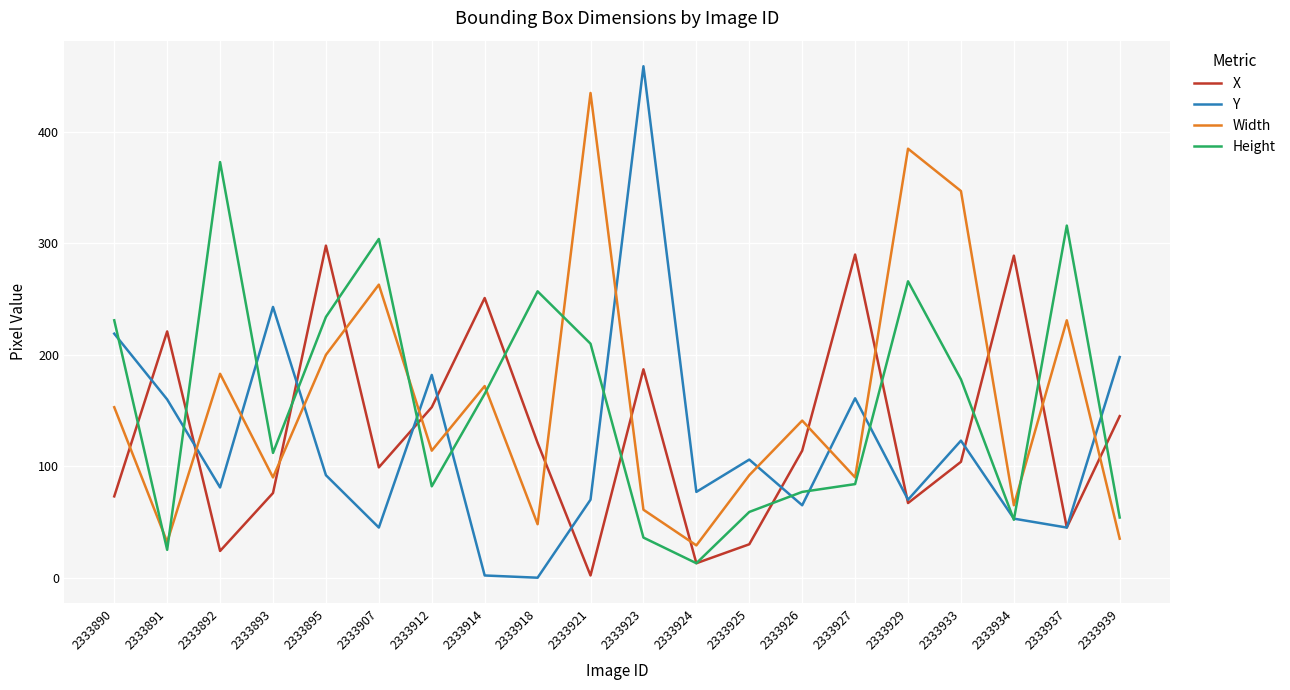

True or false: Width and X intersect in this chart.

True